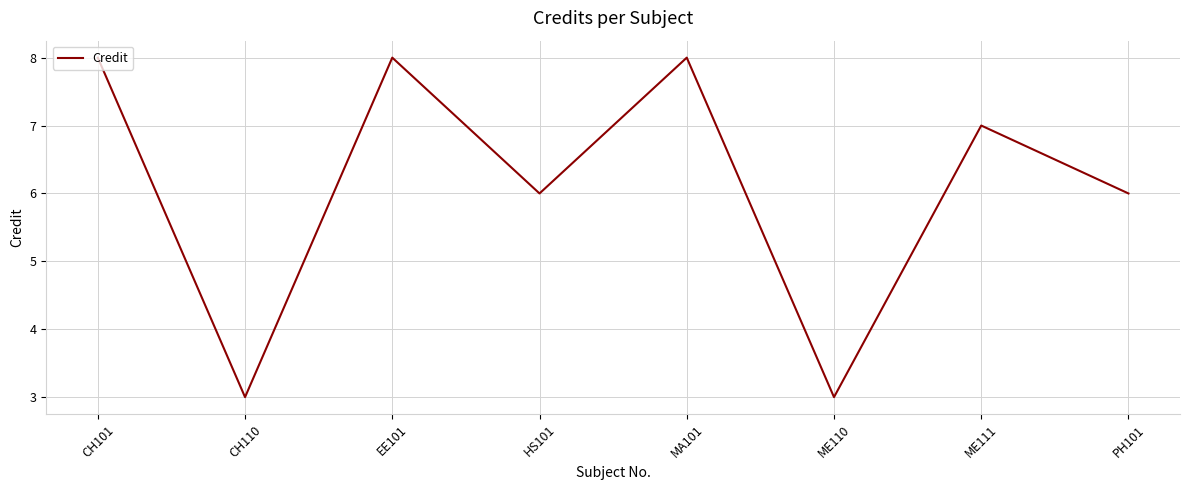

What is the smallest value displayed?

3